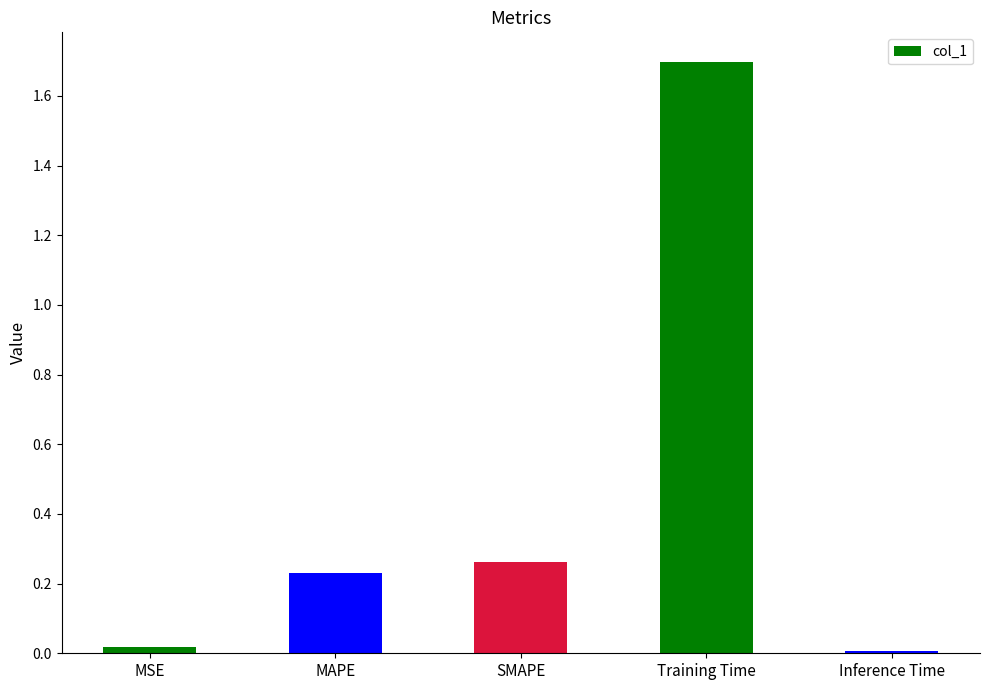

Which category has the highest value across all series?

Training Time